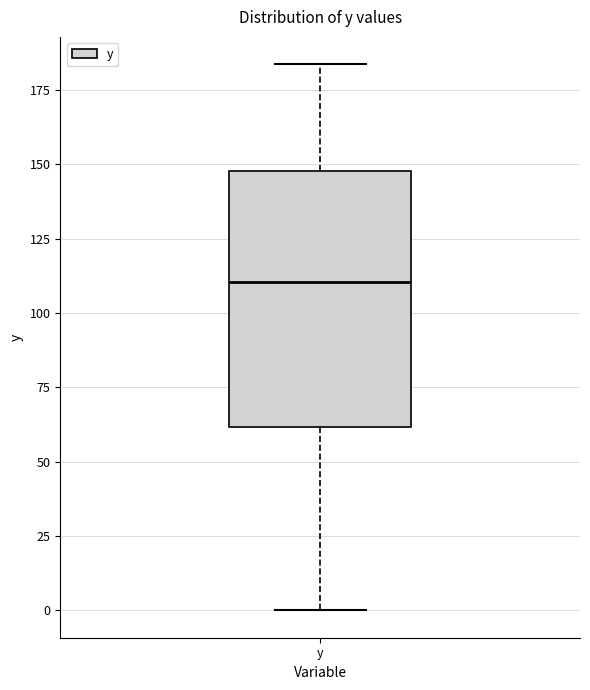

Transcribe this box plot: give where the median line is, the range the box spans, and where the two whiskers end, as read against the y-axis. The values are not printed on the chart, so give them approximately, as read against the axis.

median 110, box 60 to 150, whiskers 0 to 185